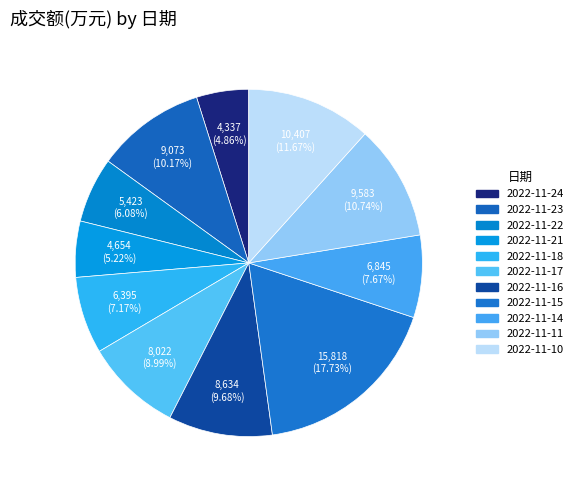

How many slices are in this pie chart?

11